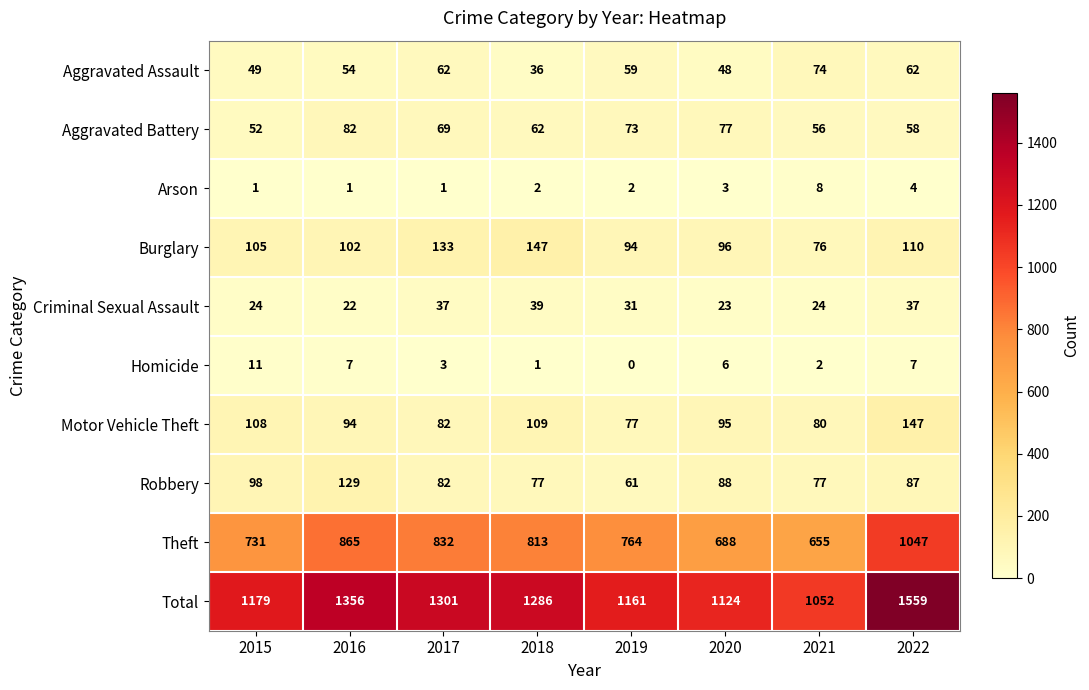

At how many categories does at least one series exceed 507?

8